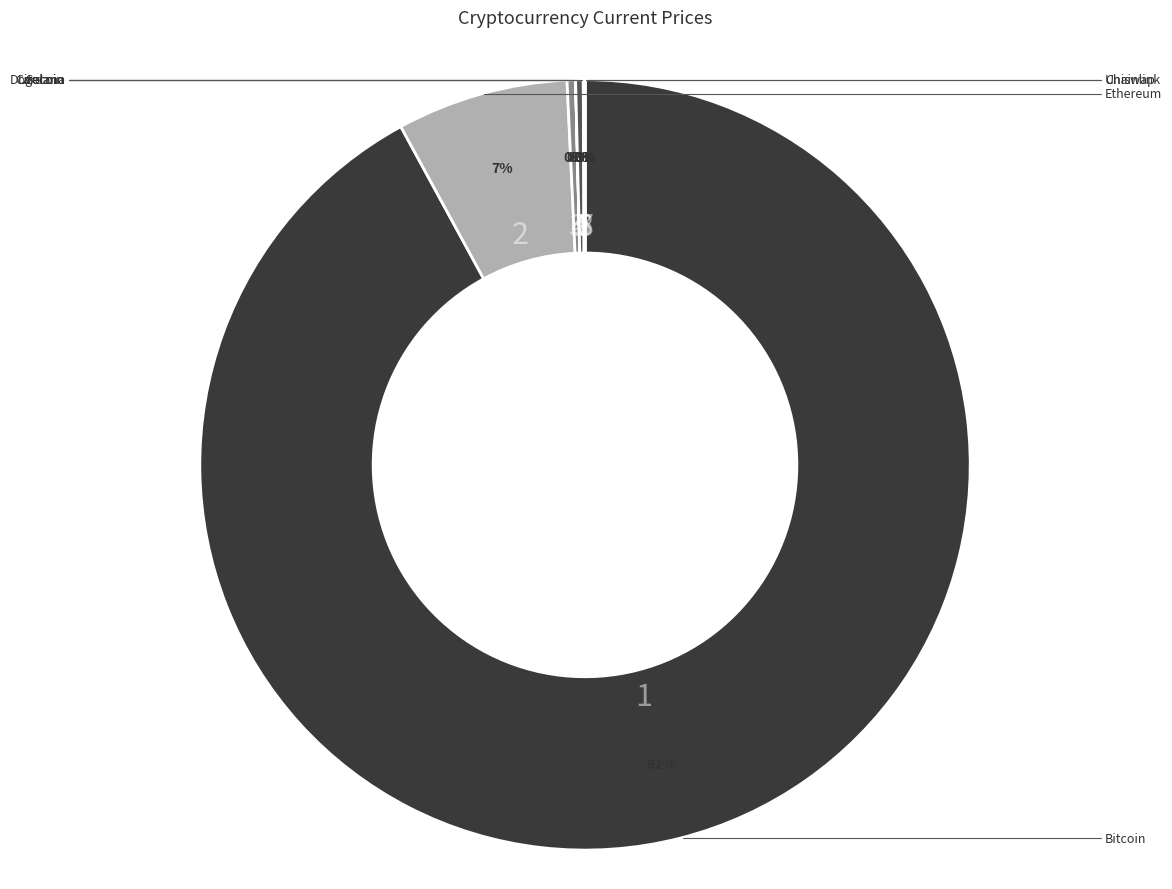

Count the number of slices in the pie.

8